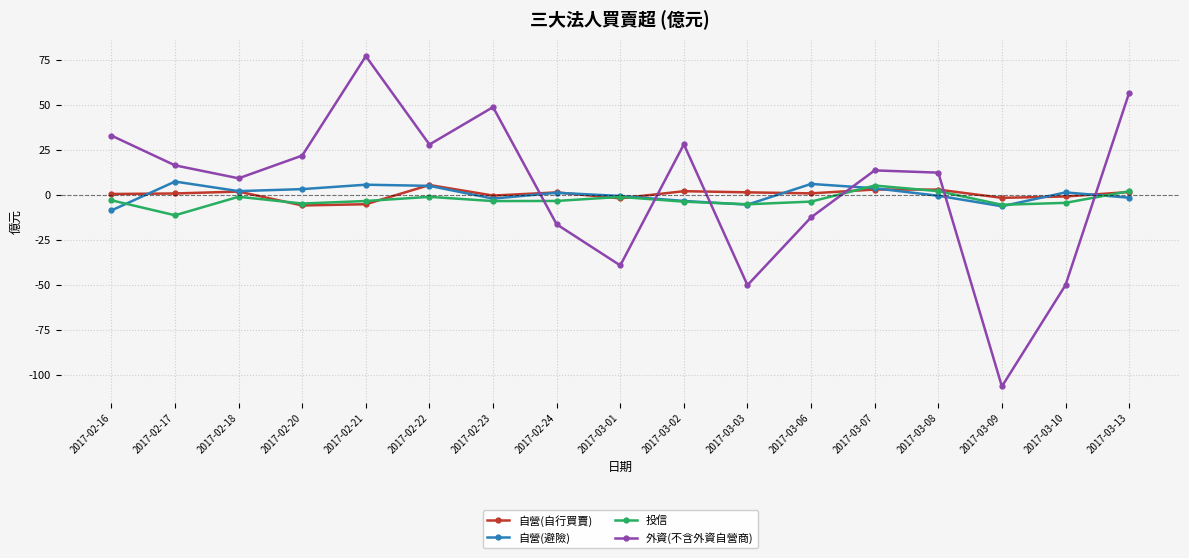

In 自營(避險), how many points are higher than both neighbors (excluding endpoints)?

5